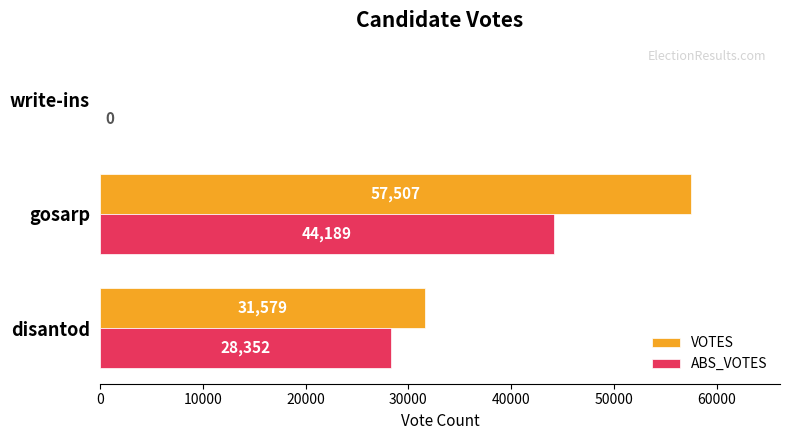

At which category is the sum across all series the highest?

gosarp